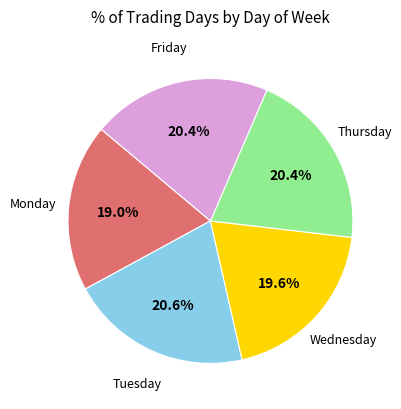

Is there any slice that represents more than half of the pie?

No